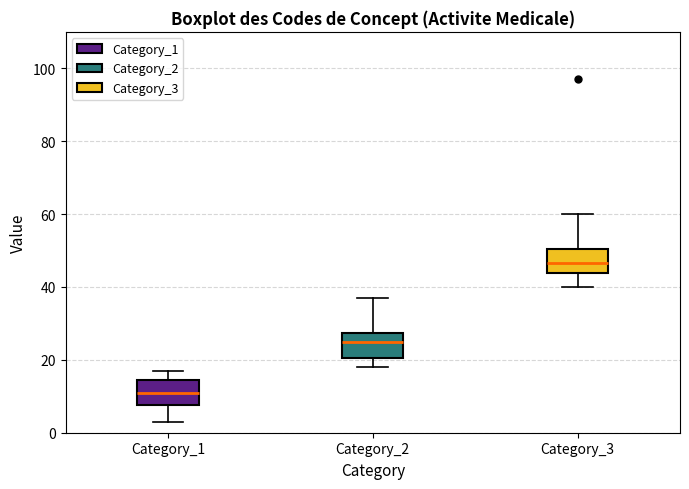

Which box has the highest median line?

Category_3